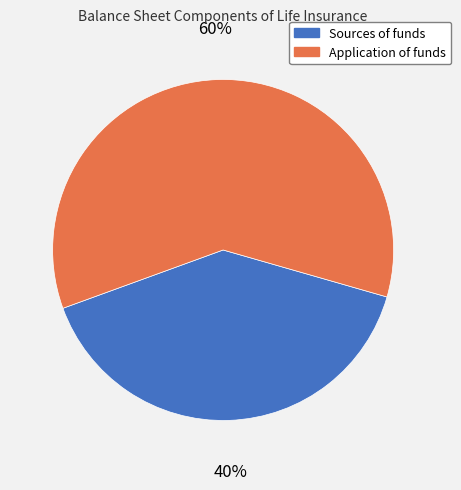

What is the largest slice in the pie chart?

Application of funds